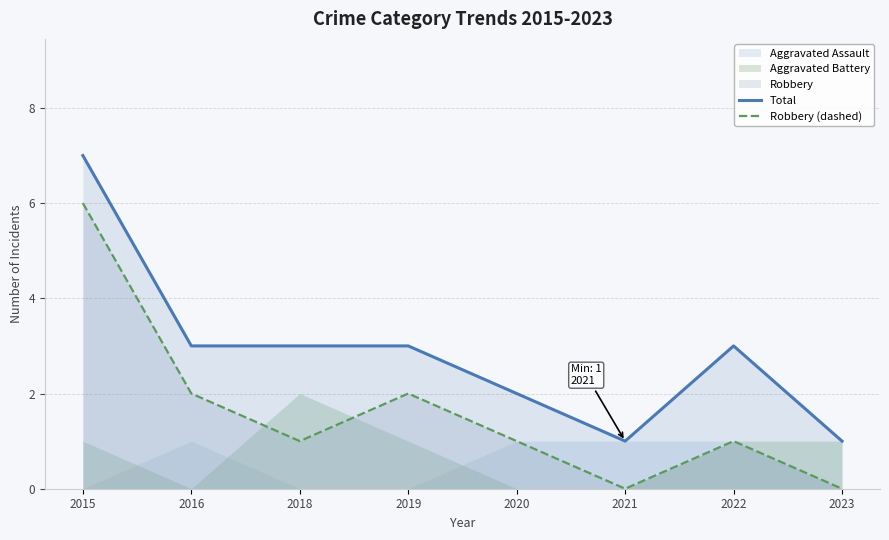

What is the highest value of the Total series?

7